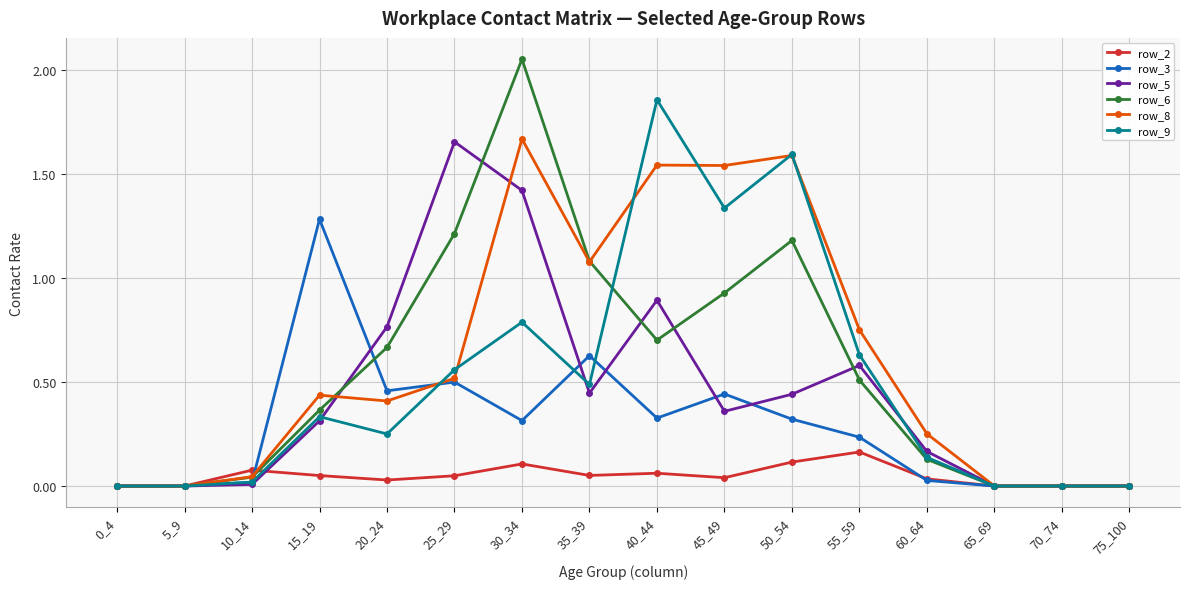

True or false: row_2 has more than 0 points higher than both neighbors.

True